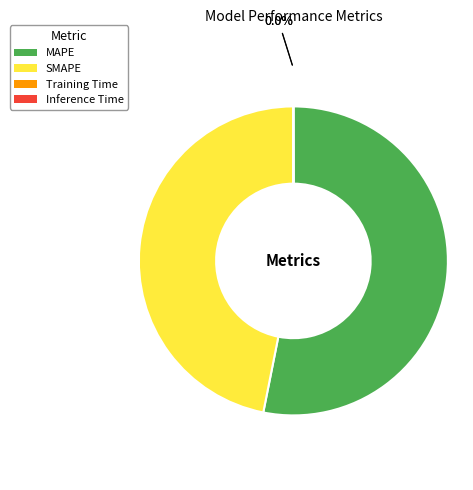

Which category has the biggest portion of the pie?

MAPE